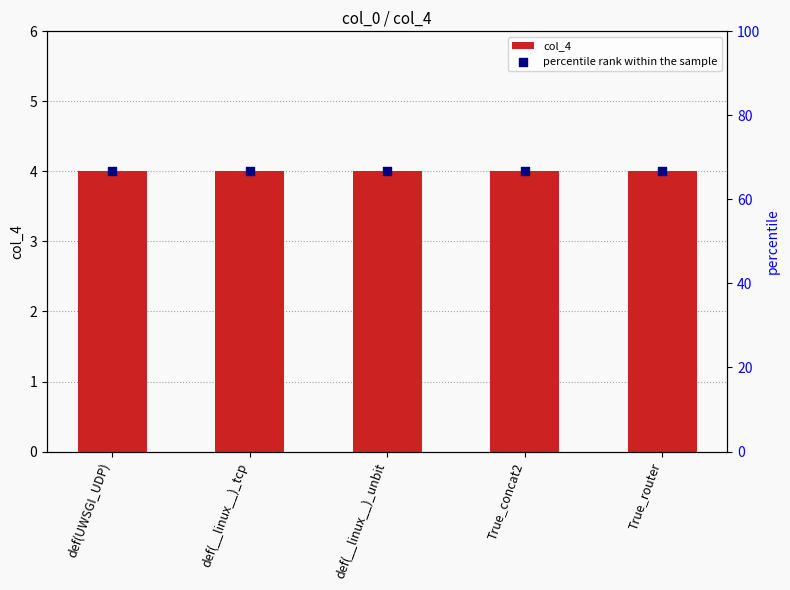

What are all the series names shown in the legend?

col_4, percentile rank within the sample